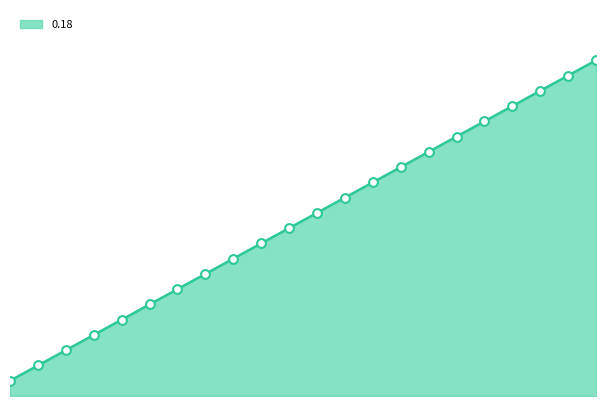

How many lines are shown in the chart?

1